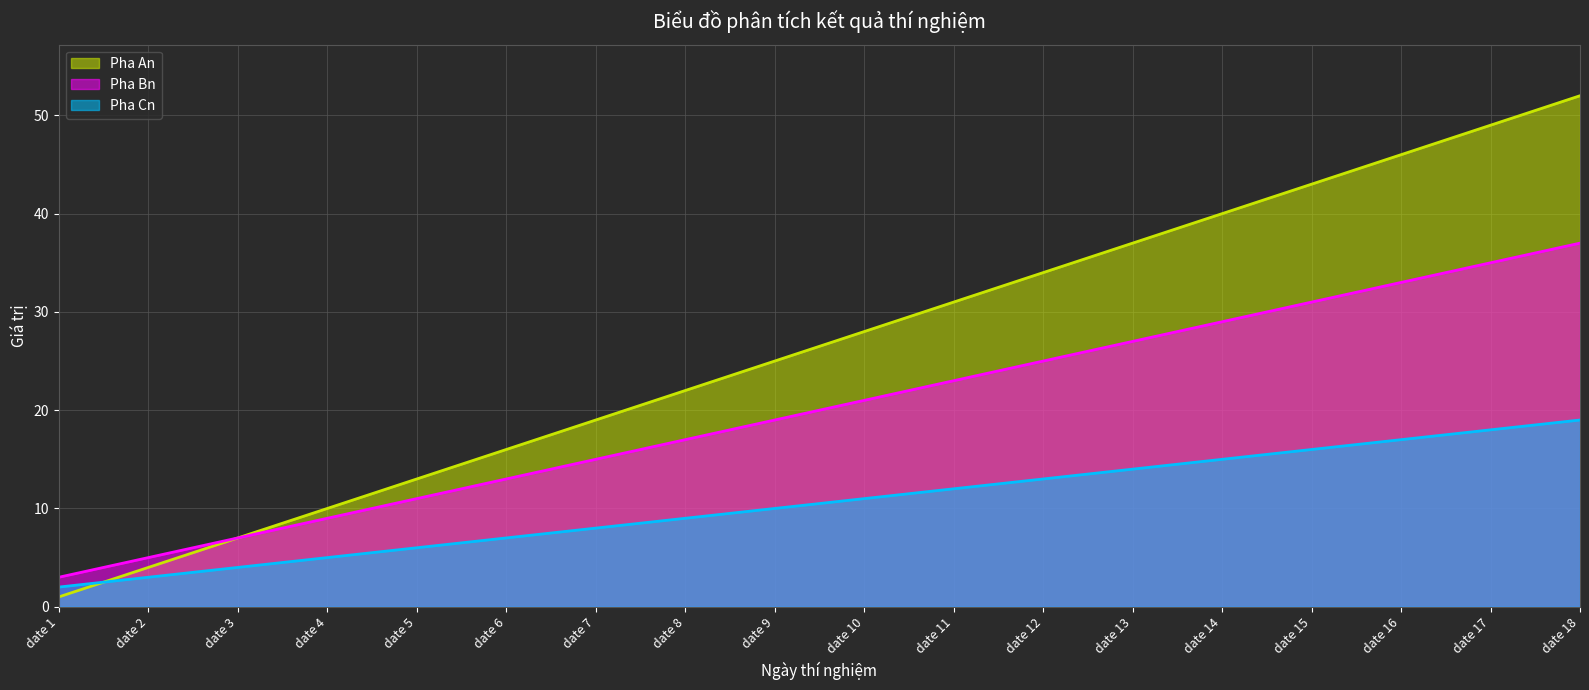

True or false: Pha Bn and Pha An intersect in this chart.

False